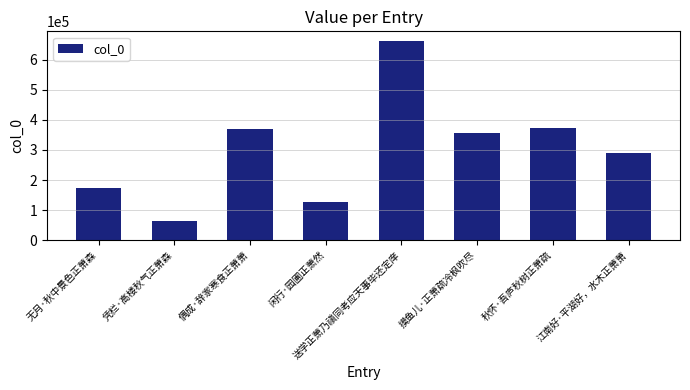

The chart shows a value of 101150 at 凭栏·高楼秋气正萧森. True or false?

False